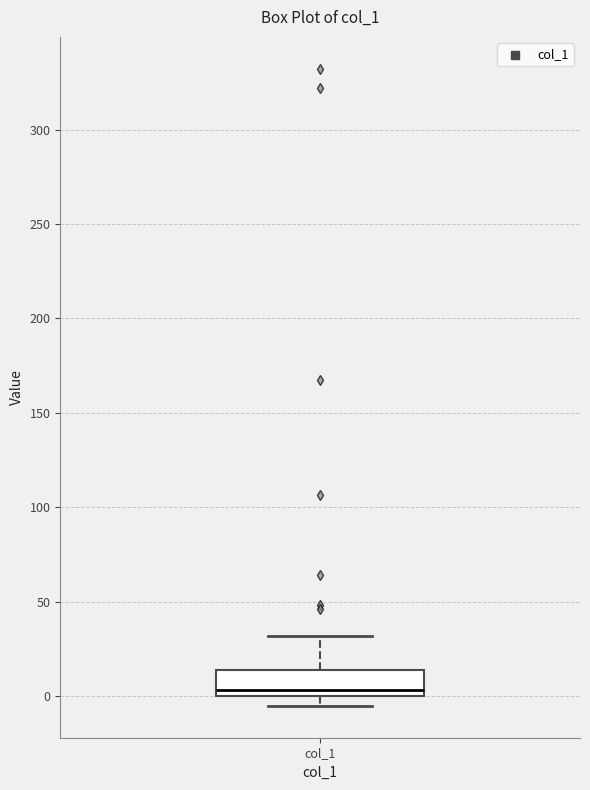

Read this box plot against the y-axis: the position of the median line, the range covered by the box, and the ends of both whiskers. The values are not printed on the chart, so give them approximately, as read against the axis.

median 5, box 0 to 15, whiskers -5 to 30